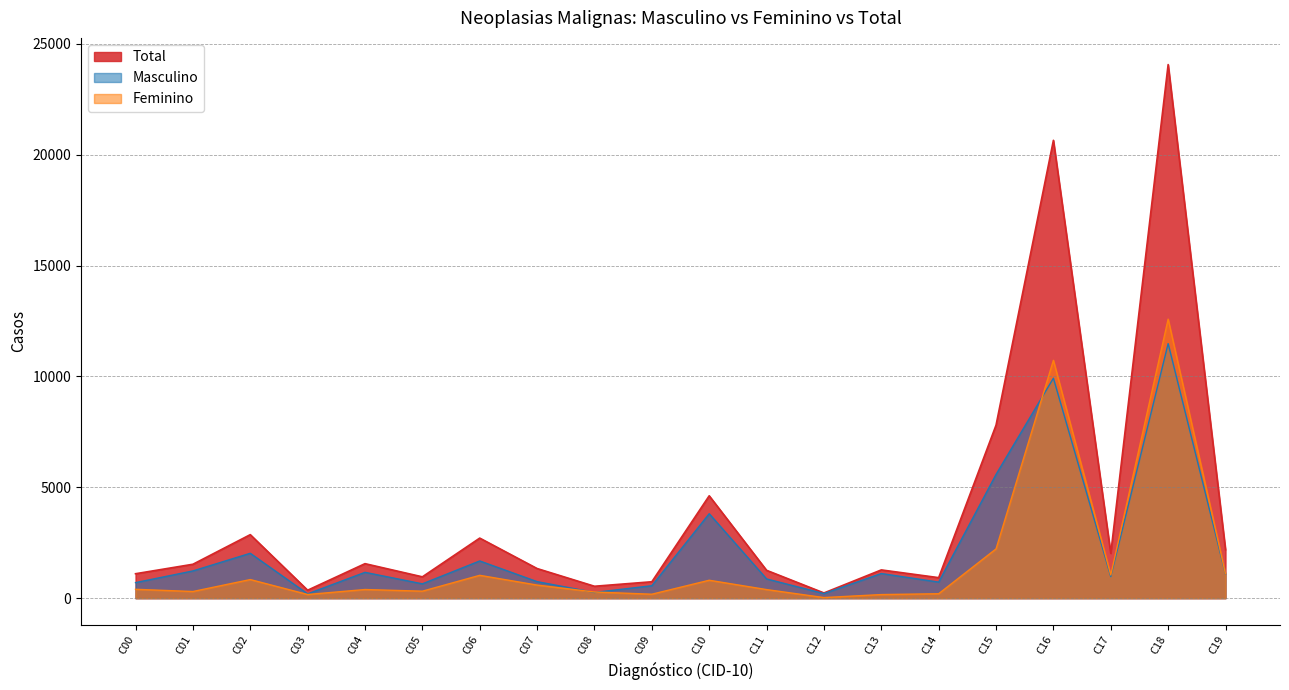

Where does the Total series first go above 1530?

C02